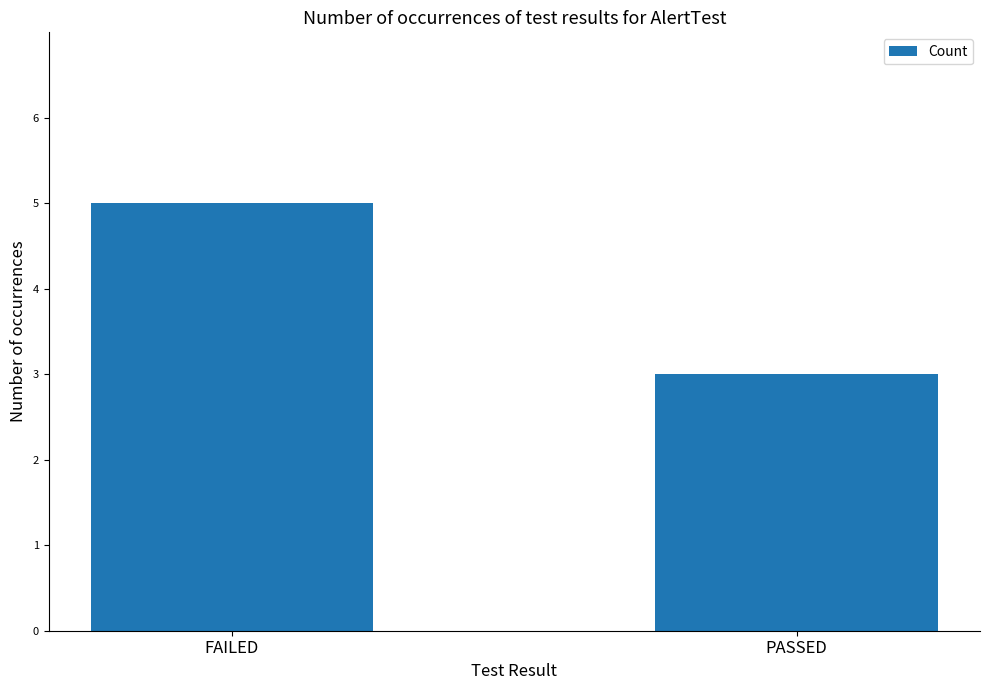

Rank the categories by value from lowest to highest.

PASSED, FAILED